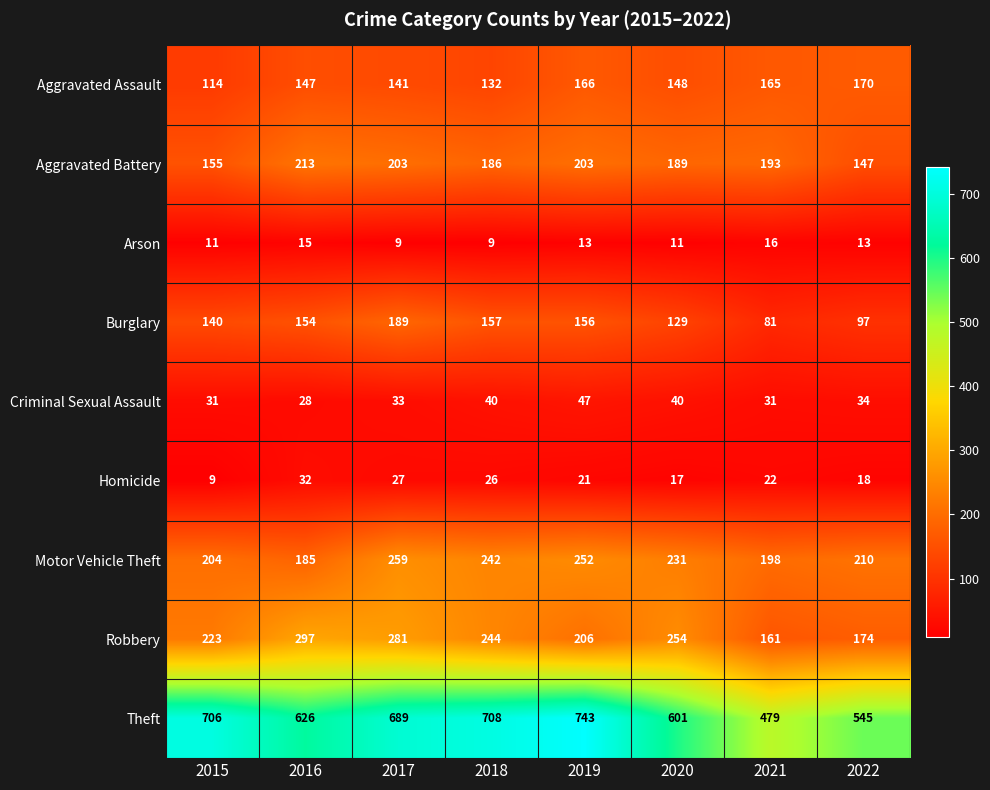

At which category does the chart reach its peak across all series?

2019